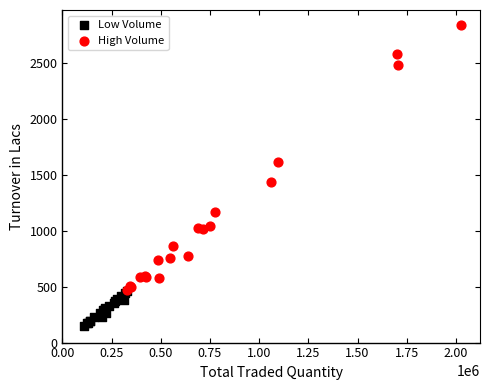

Which series contains the lowest Y value?

Low Volume